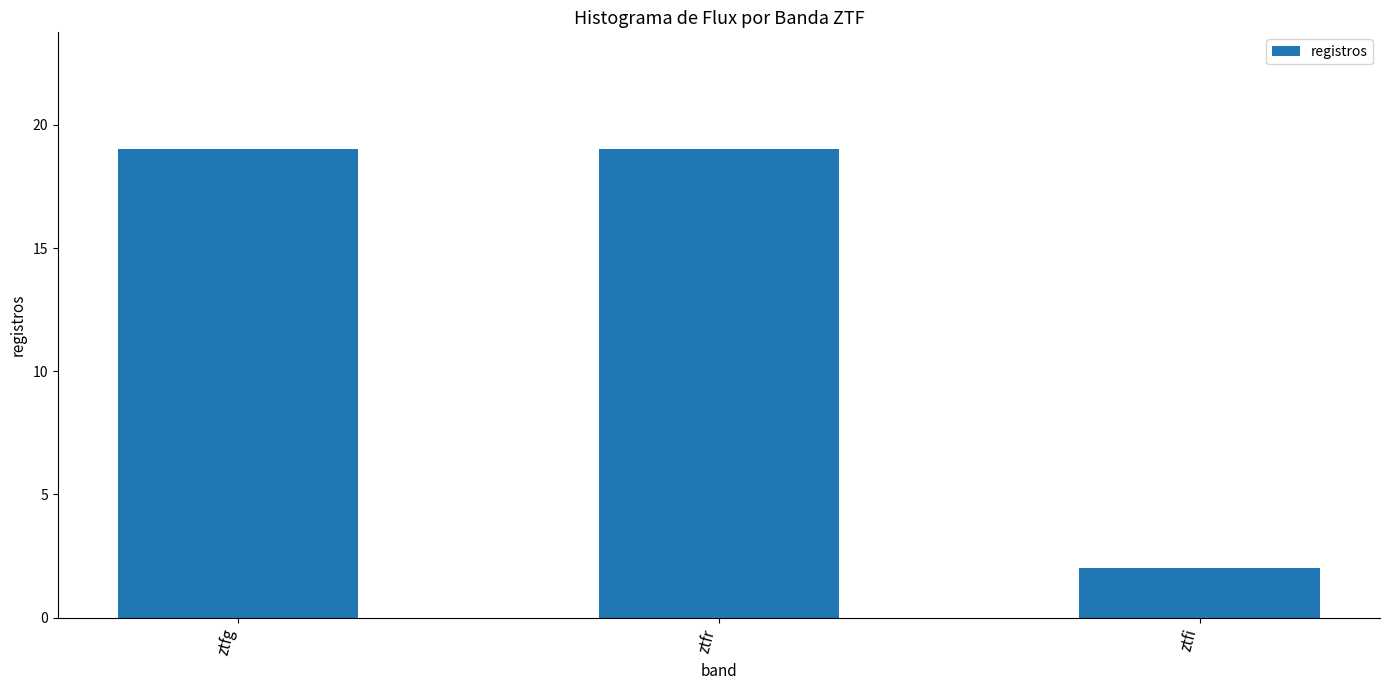

Which label corresponds to the smallest value in the chart?

ztfi